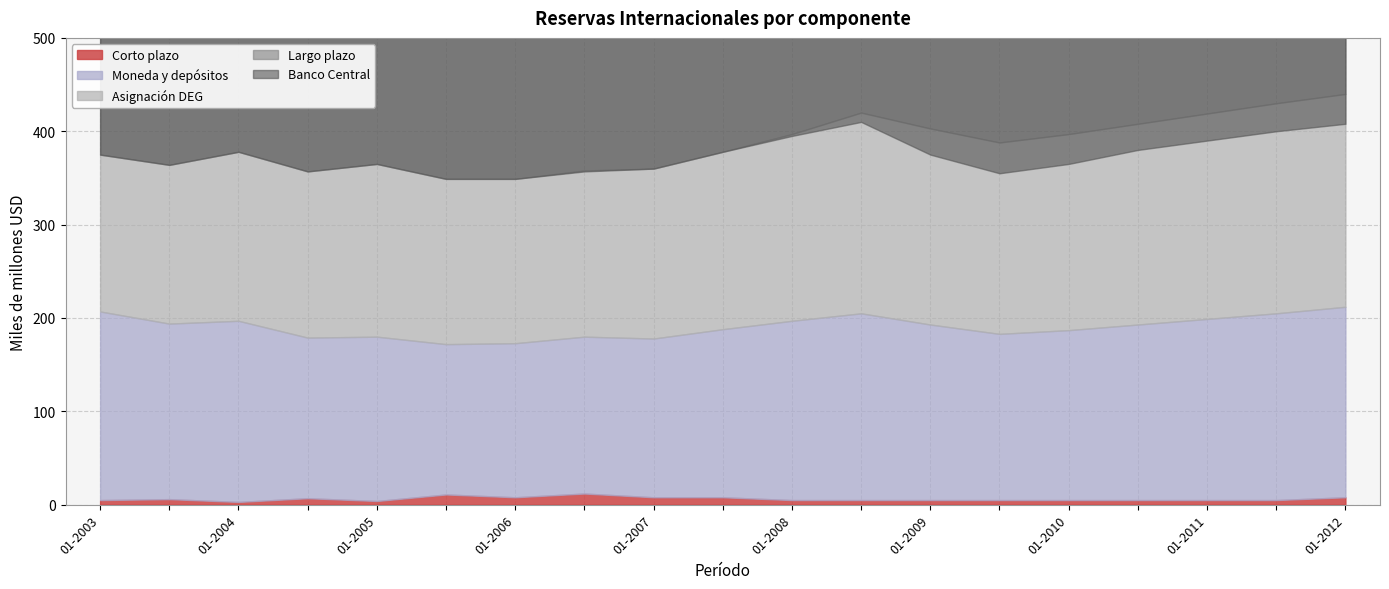

How many values in the Asignacion DEG series exceed 190?

9